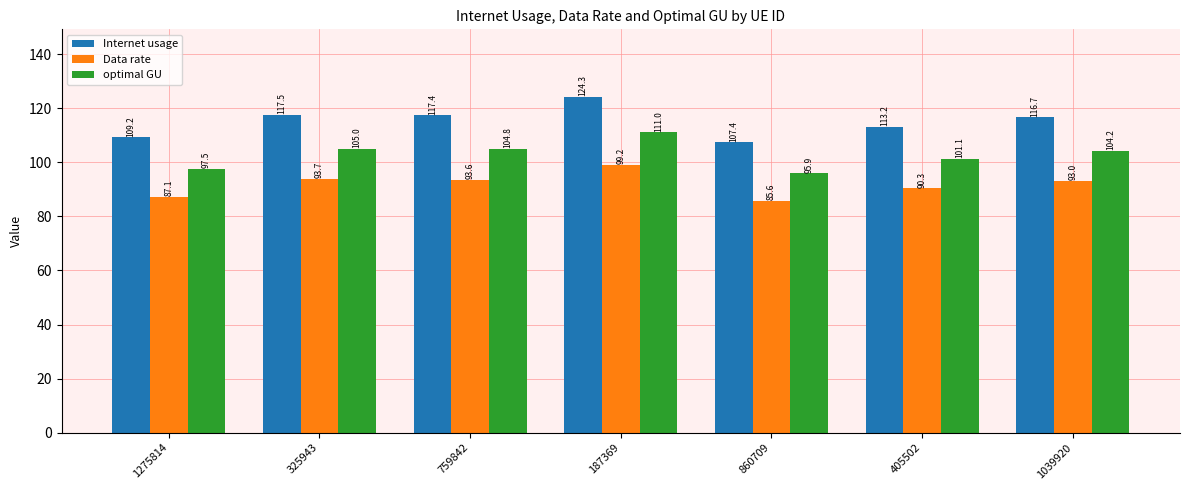

What is the highest value of the Data rate series?

99.2